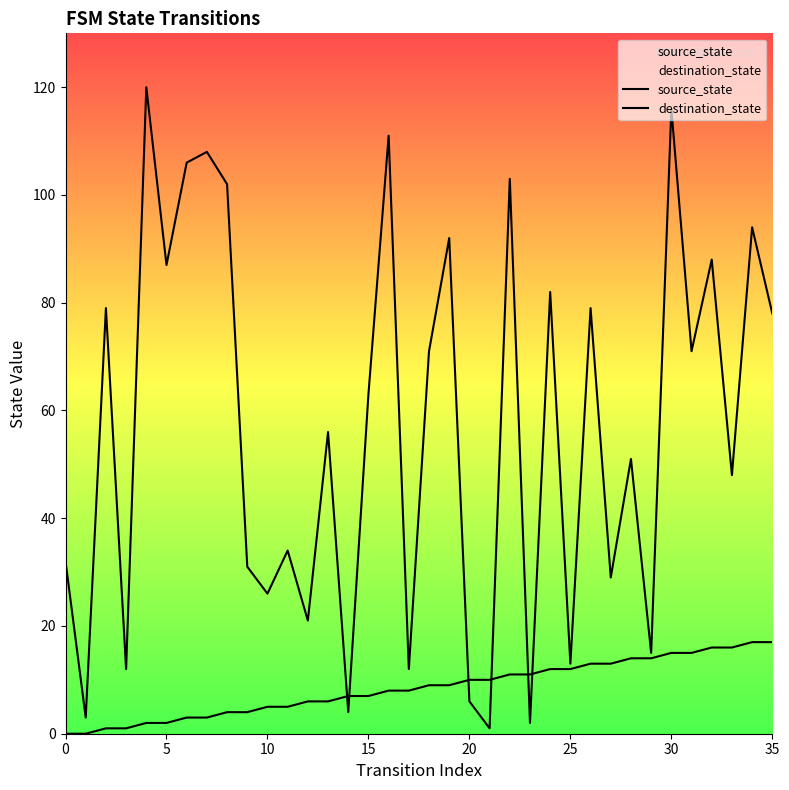

Does the chart display data point markers on the line(s)?

No